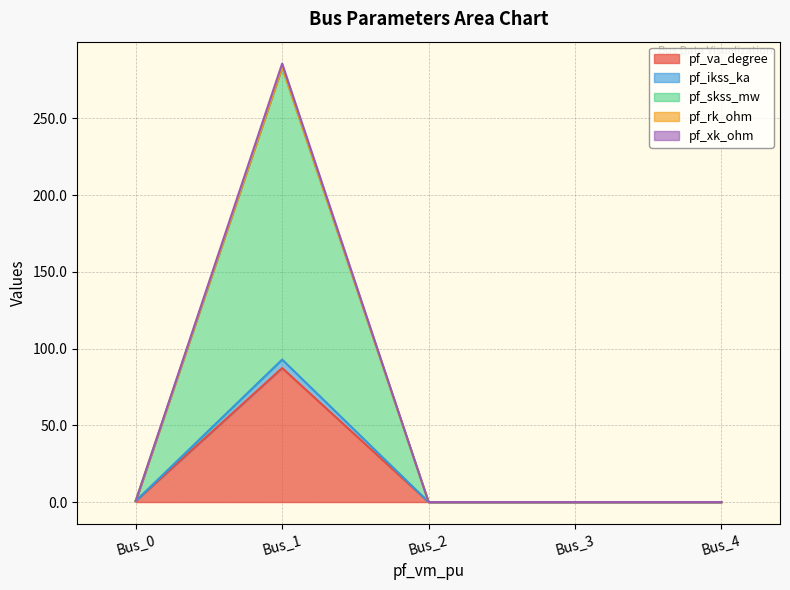

True or false: pf_skss_mw and pf_xk_ohm intersect in this chart.

False